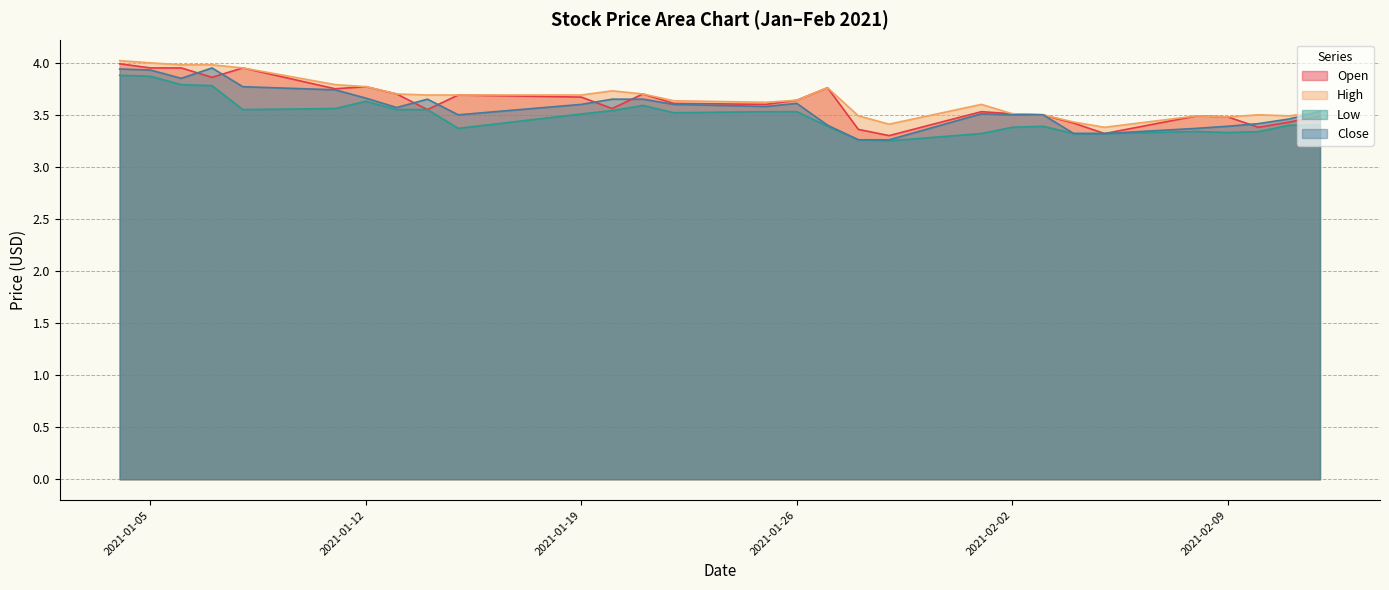

In Open, how many points are higher than both neighbors (excluding endpoints)?

7